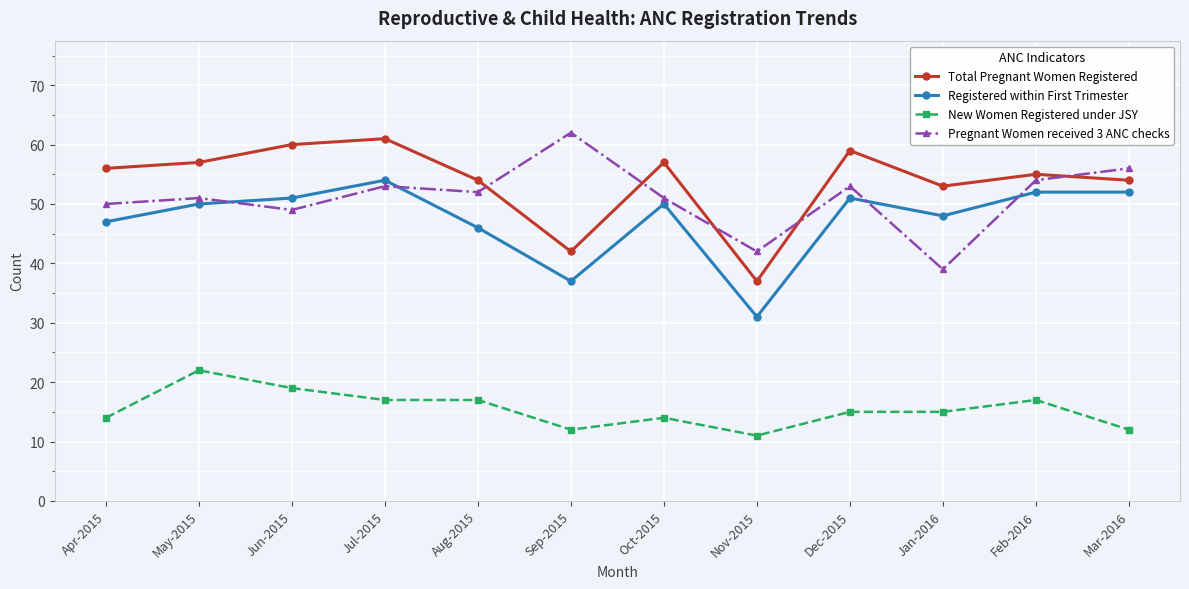

At which label does Pregnant Women received 3 ANC checks first exceed 52?

Jul-2015